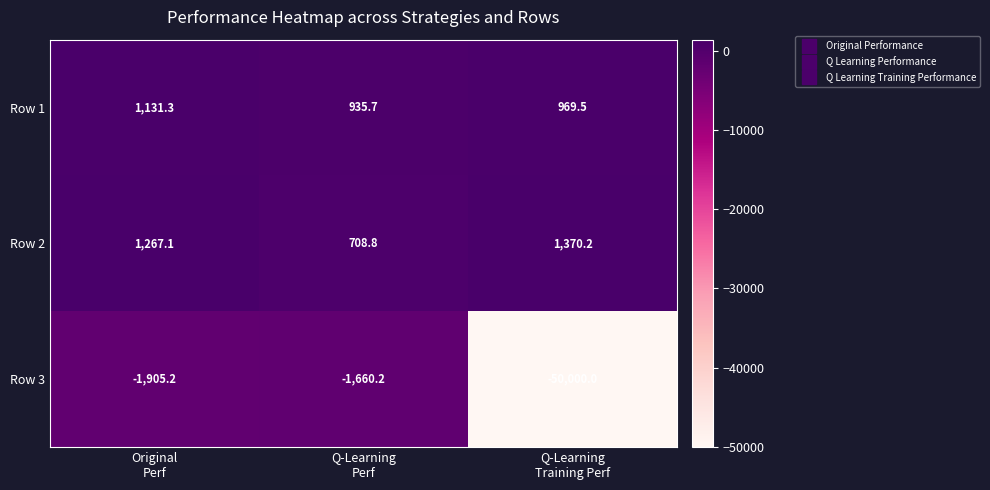

List the series in order of their peak value, lowest first.

Row 3, Row 1, Row 2